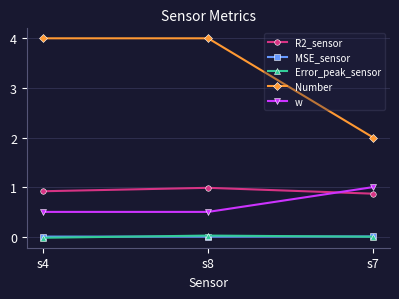

What is the greatest value displayed?

4.0